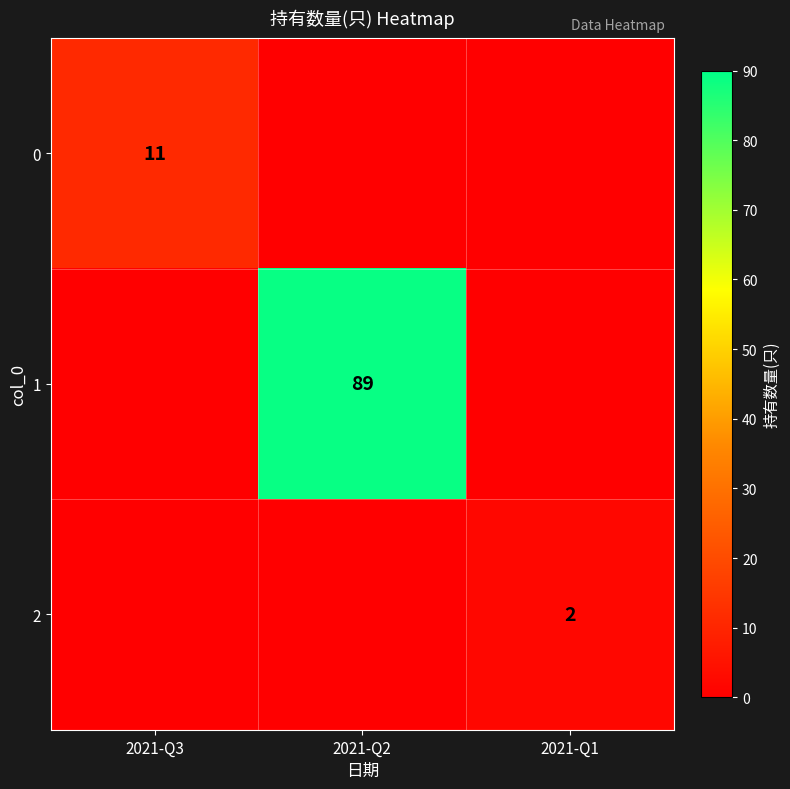

Between 2021-Q1 and 2021-Q3, which is larger?

2021-Q3